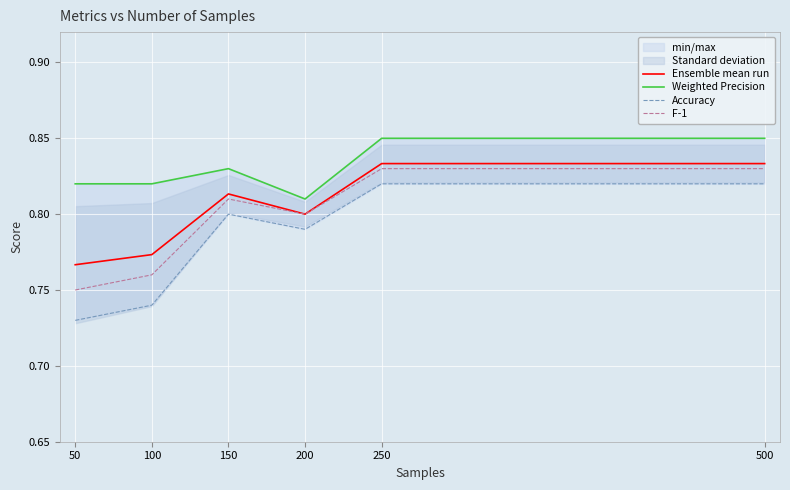

True or false: Ensemble mean run and Accuracy cross at least once.

False